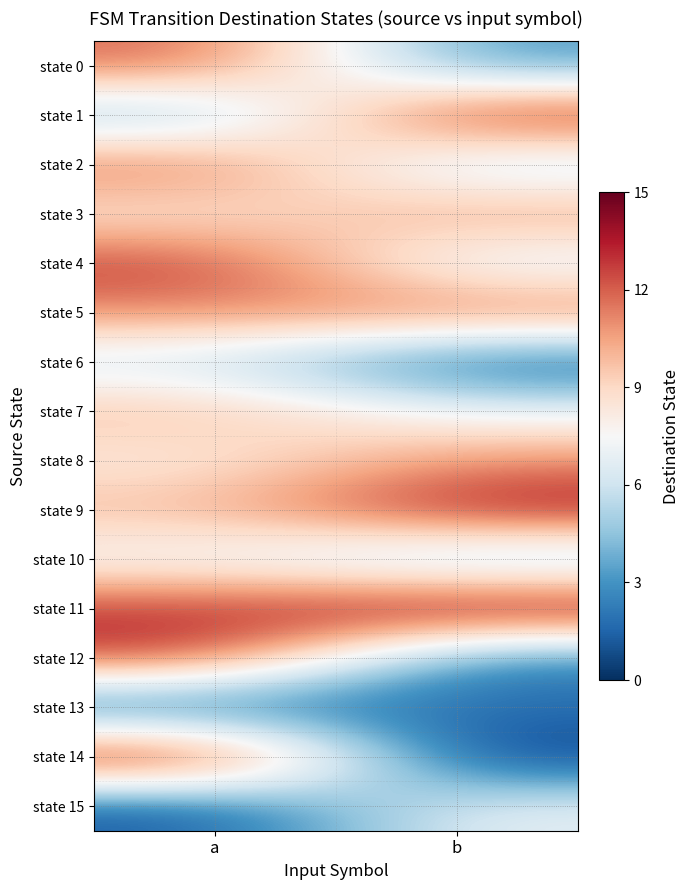

Reading left to right, transcribe all the data shown in this chart.

state 0: a=12	b=3
state 1: a=4	b=14
state 2: a=12	b=5
state 3: a=8	b=11
state 4: a=13	b=6
state 5: a=11	b=12
state 6: a=6	b=1
state 7: a=10	b=7
state 8: a=8	b=11
state 9: a=10	b=14
state 10: a=7	b=4
state 11: a=13	b=15
state 12: a=13	b=2
state 13: a=1	b=2
state 14: a=15	b=0
state 15: a=1	b=7